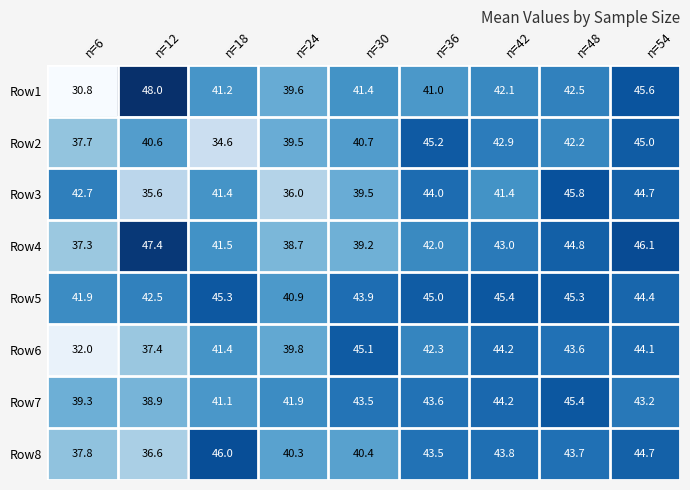

What is the maximum value shown in the chart?

48.0